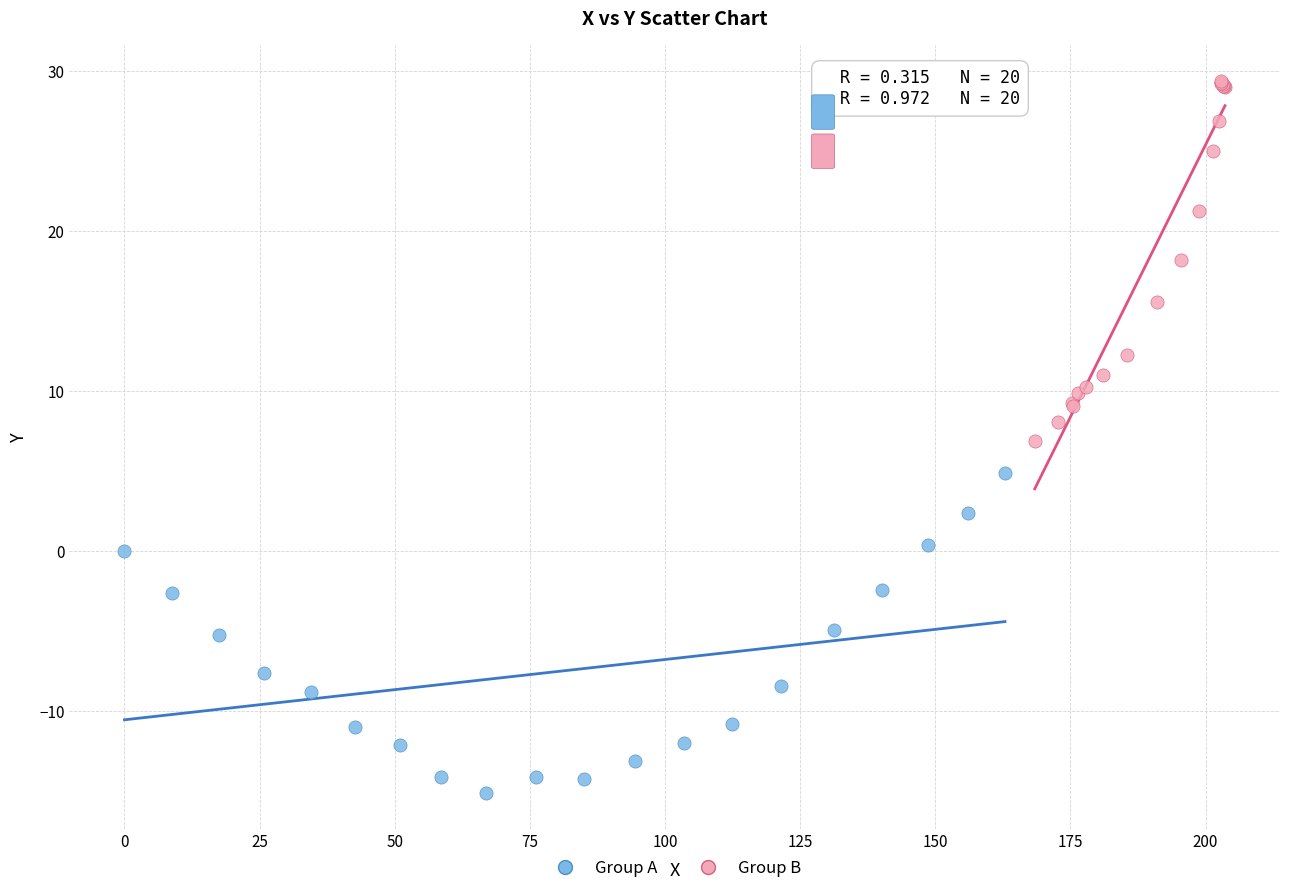

Which series reaches the minimum Y coordinate?

Group A